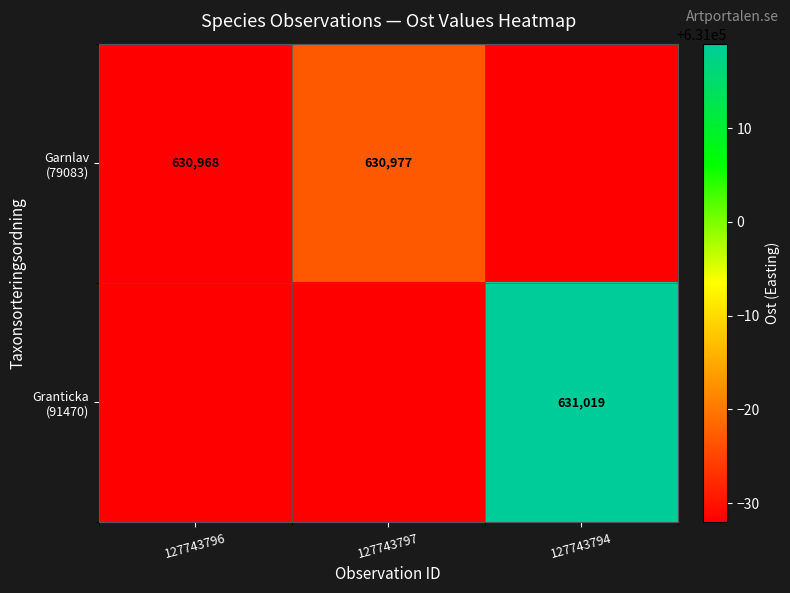

At 127743797, list the series in order from smallest to largest.

Granticka (91470), Garnlav (79083)